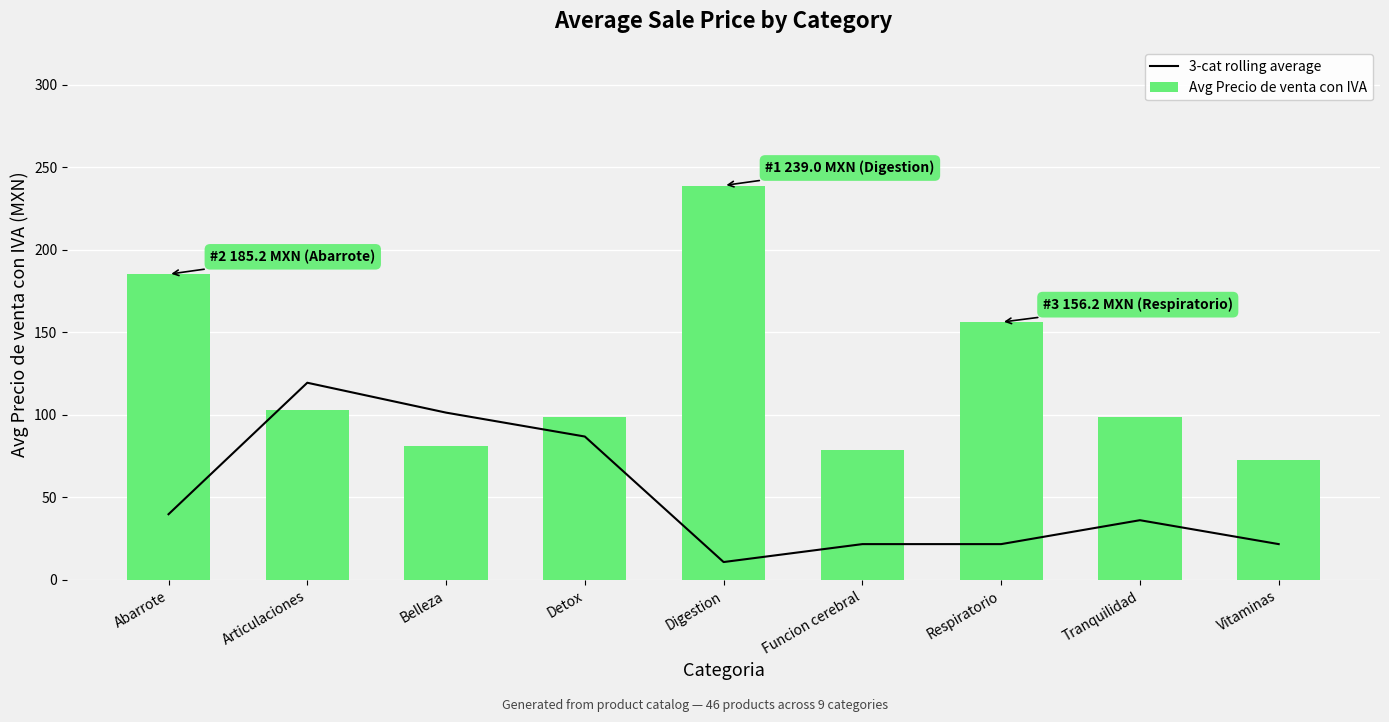

Is the value of Avg Precio de venta con IVA at Tranquilidad greater than the value of 3-cat rolling average at Tranquilidad?

Yes